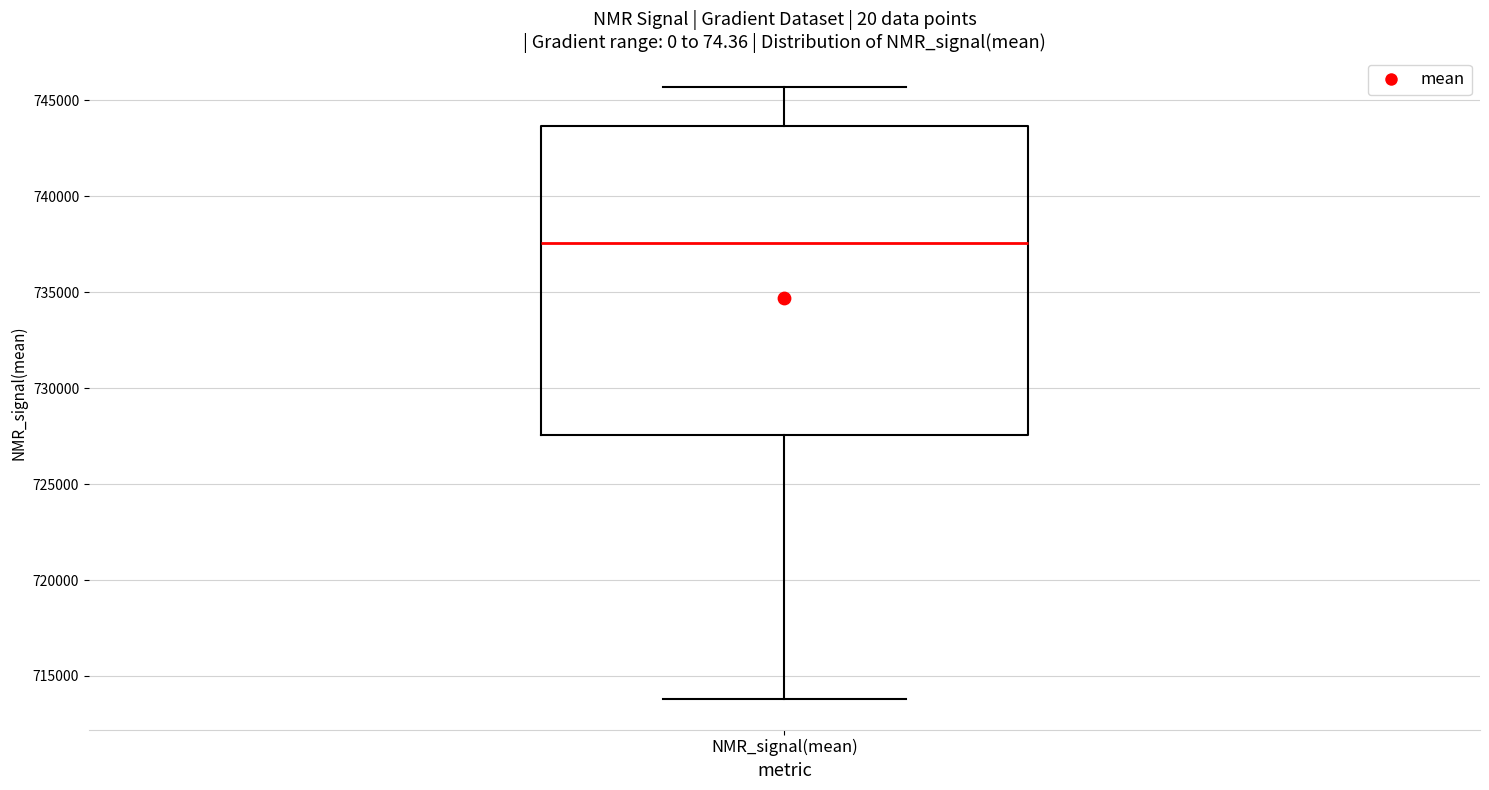

Read this box plot against the y-axis: the position of the median line, the range covered by the box, and the ends of both whiskers. The values are not printed on the chart, so give them approximately, as read against the axis.

median 737500, box 727500 to 743500, whiskers 714000 to 745500